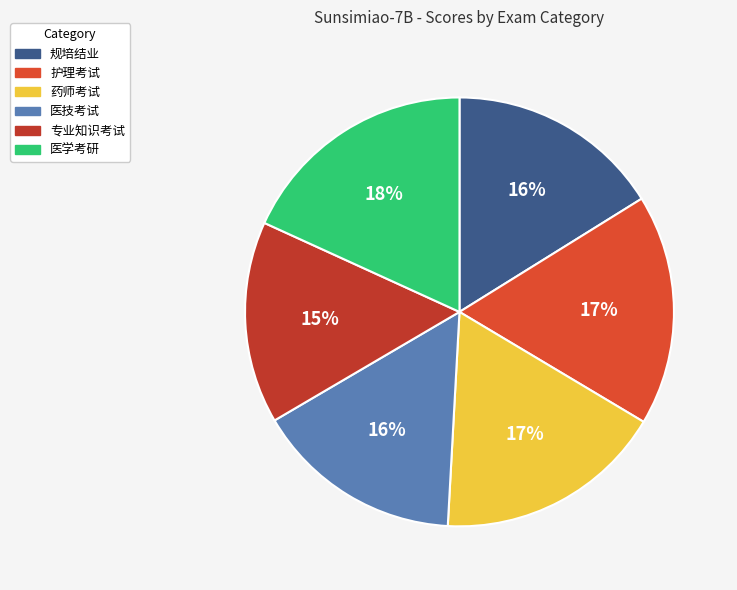

Does any single category account for the majority?

No